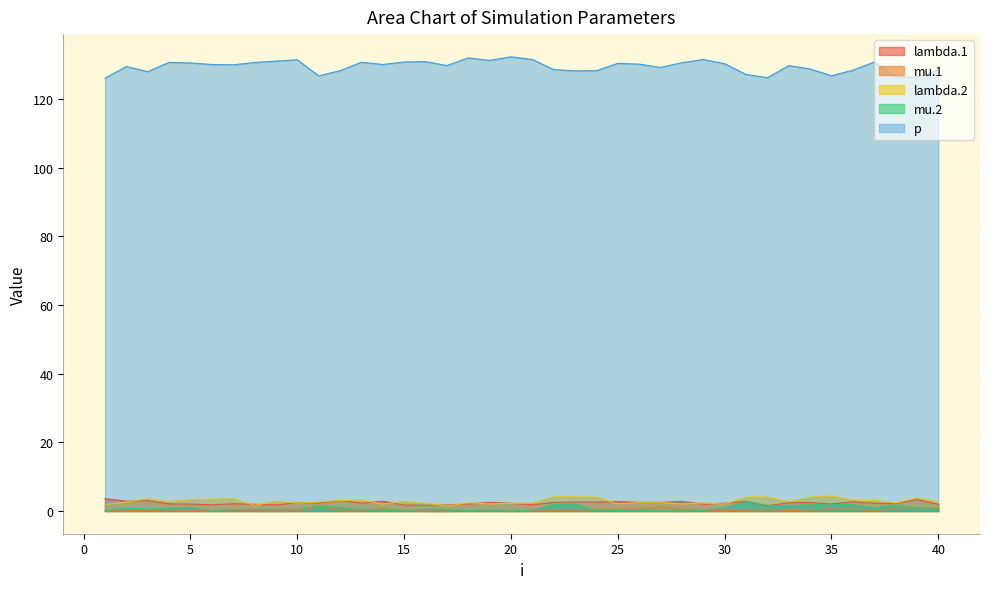

Which series changed the most between 21 and 33?

p